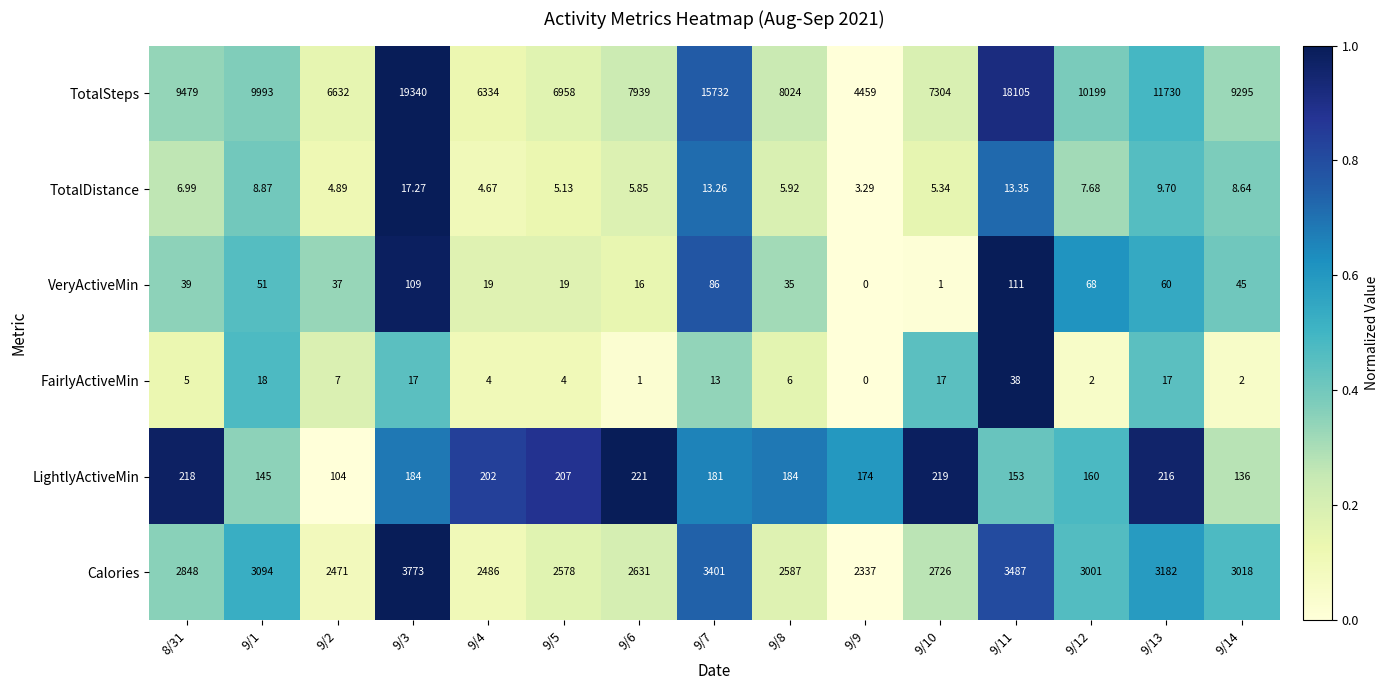

At 9/14, list the series in order from largest to smallest.

TotalSteps, Calories, LightlyActiveMin, VeryActiveMin, TotalDistance, FairlyActiveMin